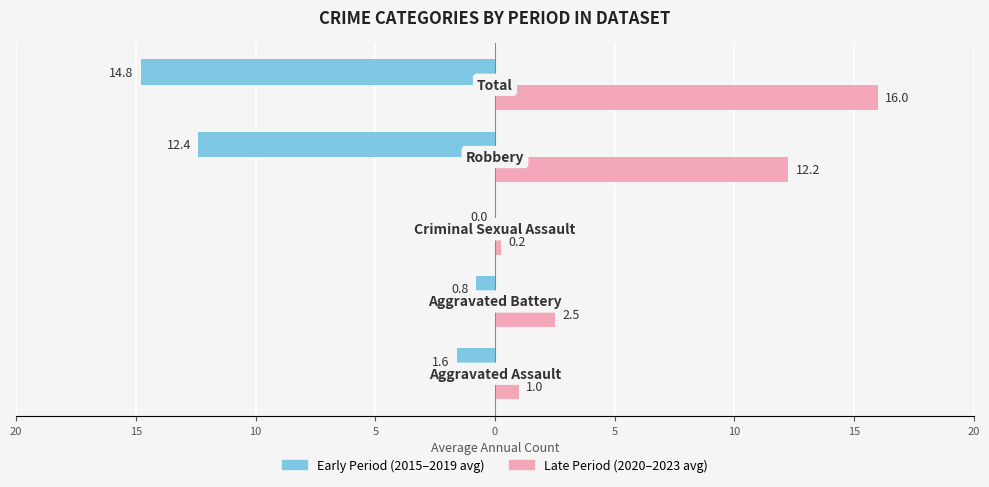

What are all the series names shown in the legend?

Early Period (2015–2019 avg), Late Period (2020–2023 avg)